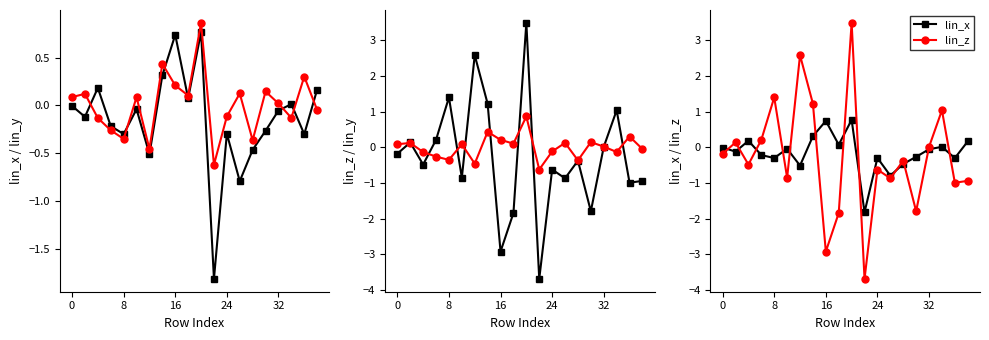

Is this an area chart (filled region under the line)?

No